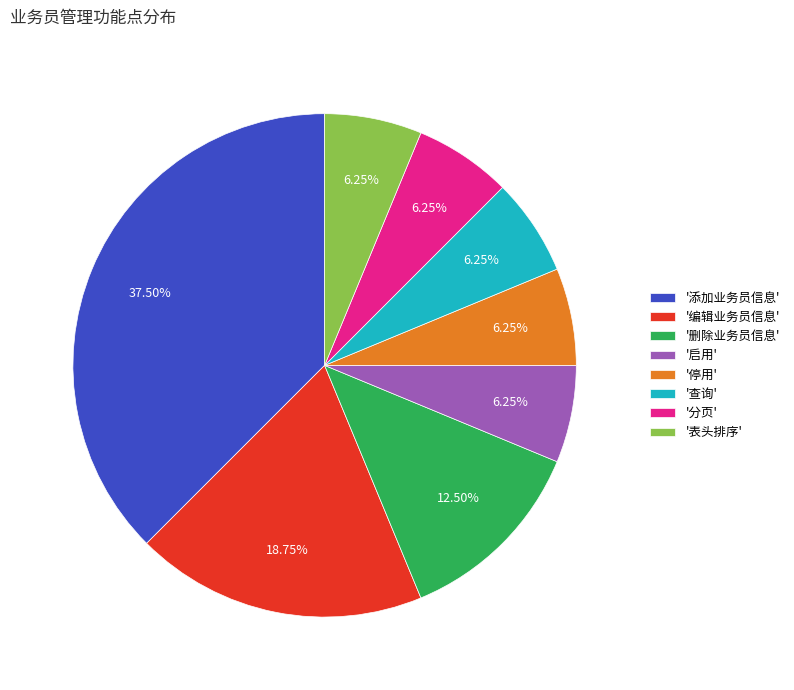

Does any single category account for the majority?

No